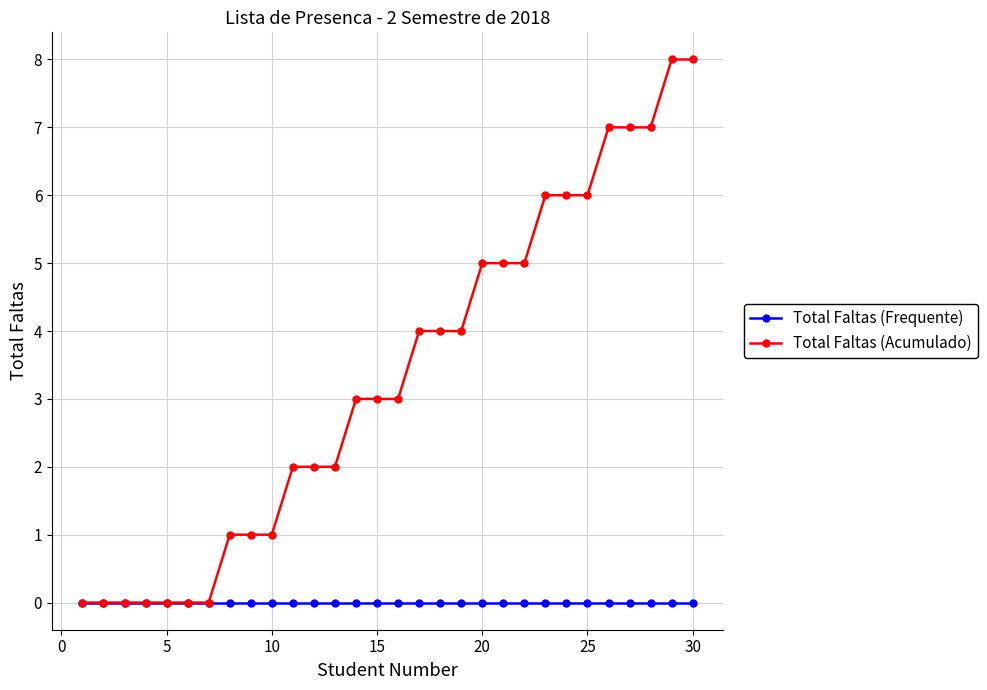

Which series has the largest total across all categories?

Total Faltas (Acumulado)